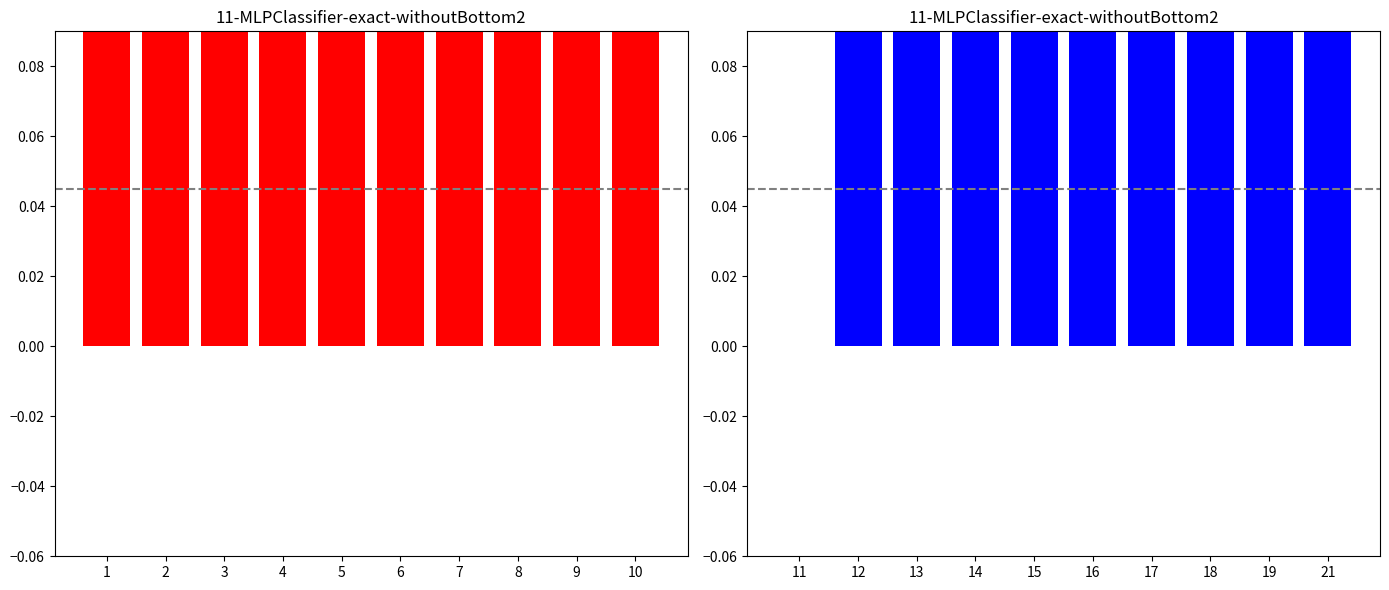

What is the value of the 2nd bar from the left?

0.7